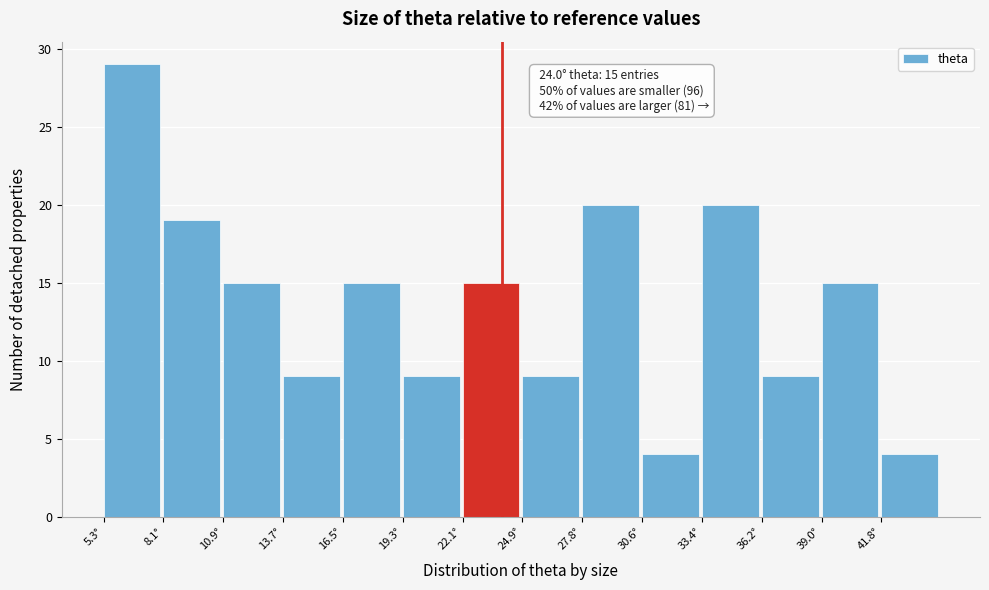

Over which range of the x-axis is the bar tallest?

5.5 to 8.0